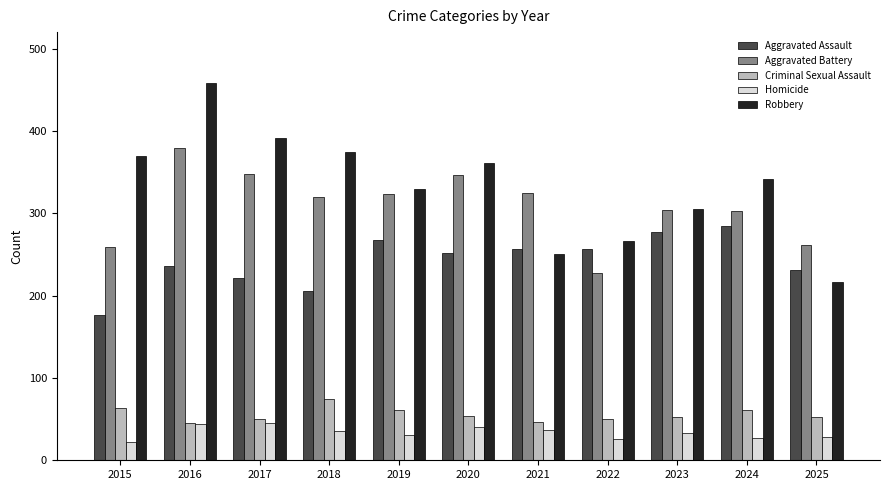

Which series has the largest range (max minus min)?

Robbery